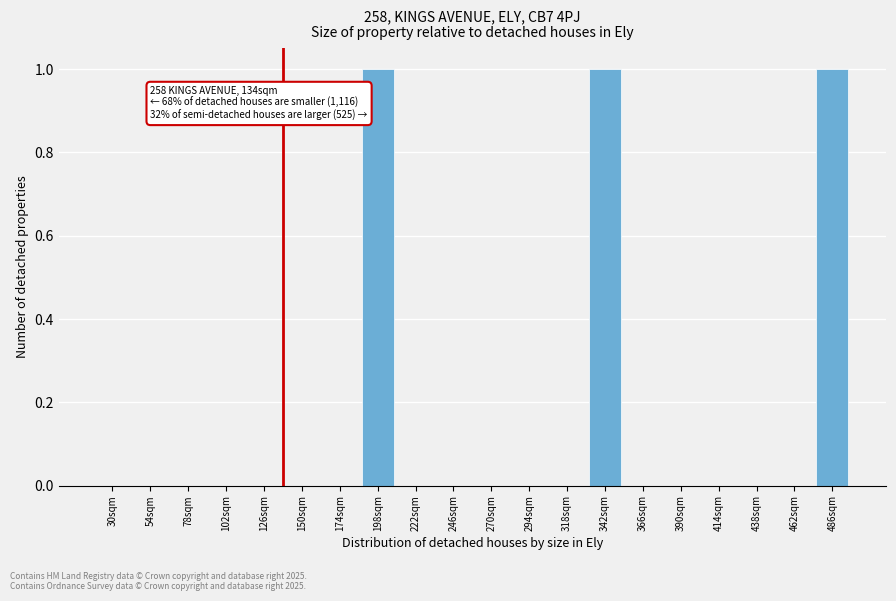

Reading left to right, list all the values displayed in this chart.

30sqm=0	54sqm=0	78sqm=0	102sqm=0	126sqm=0	150sqm=0	174sqm=0	198sqm=1	222sqm=0	246sqm=0	270sqm=0	294sqm=0	318sqm=0	342sqm=1	366sqm=0	390sqm=0	414sqm=0	438sqm=0	462sqm=0	486sqm=1